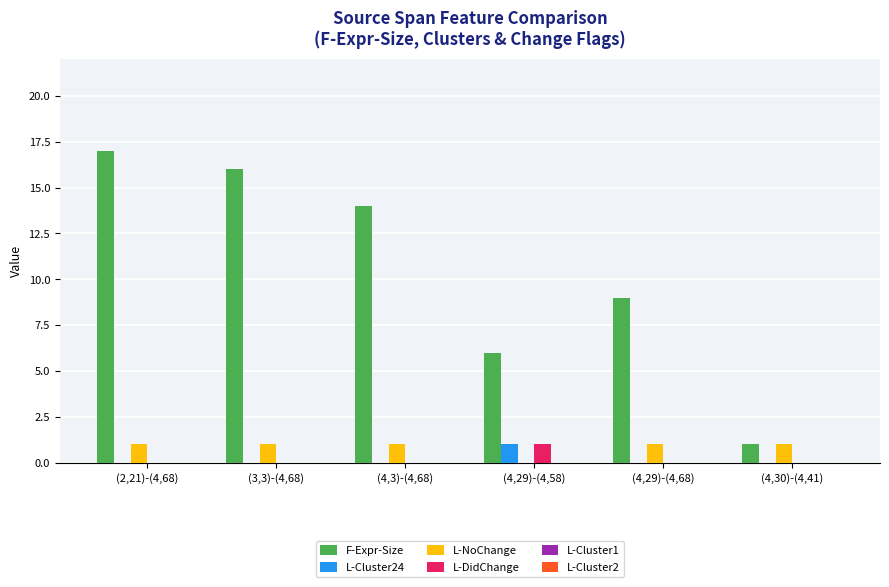

How many groups of bars are there?

6